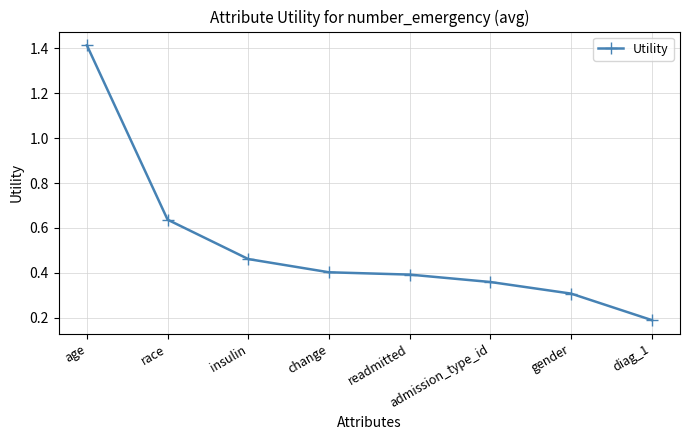

What is the sum of all values?

4.2